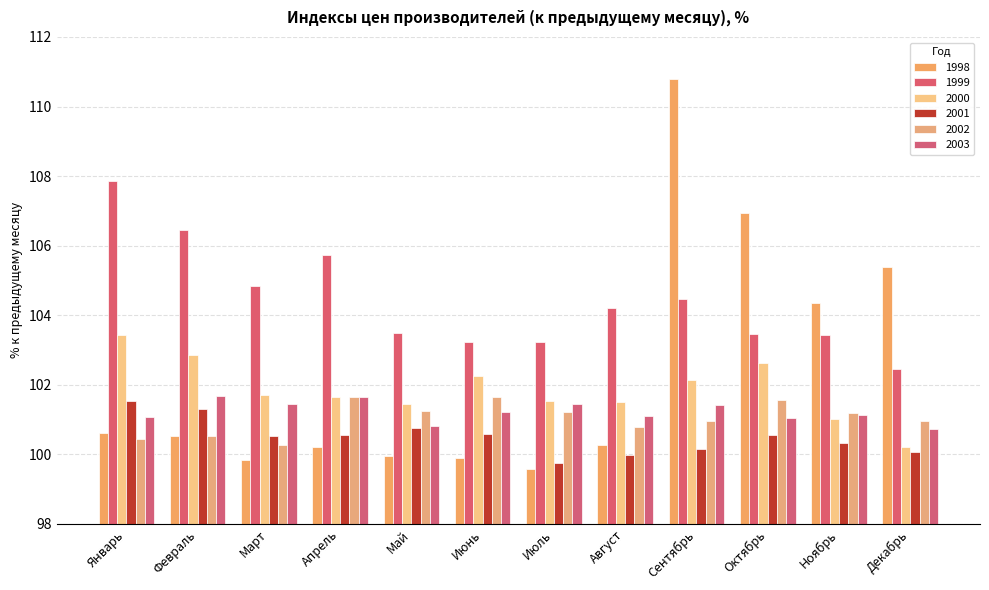

Is the value of 2000 at Июнь greater than the value of 2001 at Декабрь?

Yes